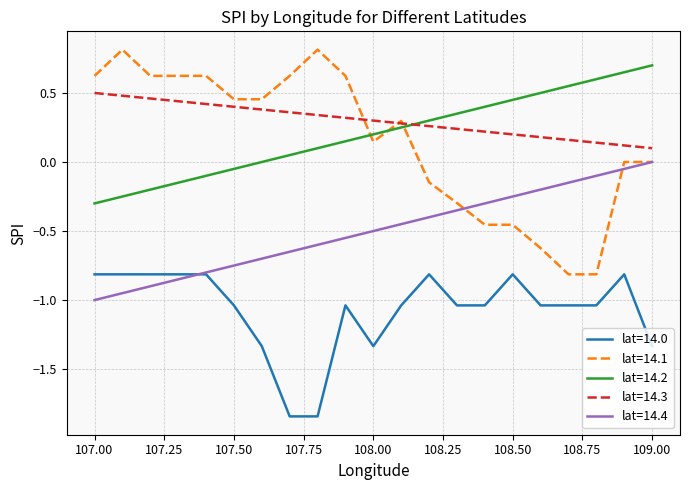

Which series has the widest spread of values?

lat=14.1